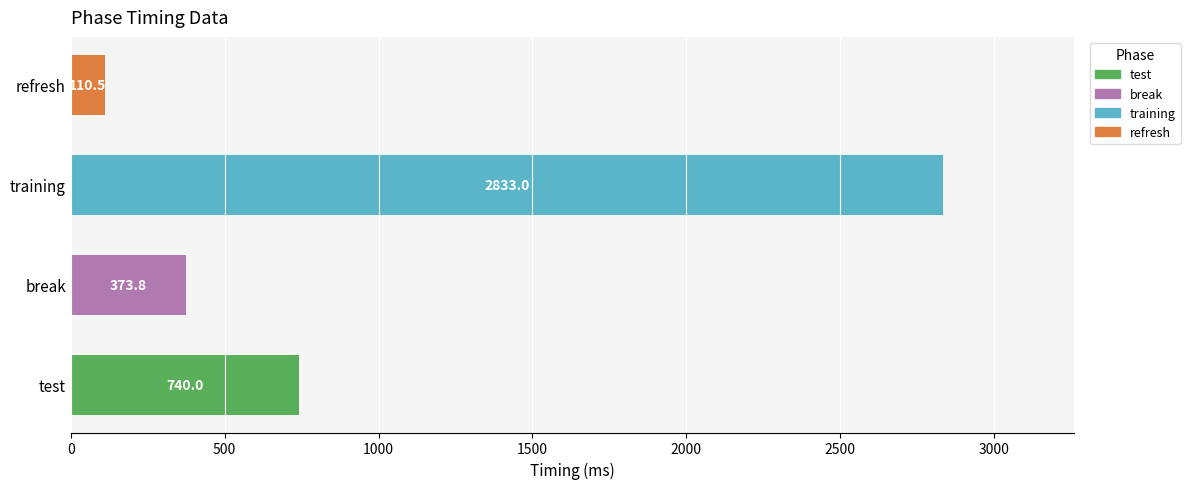

How many bars are there in total?

4